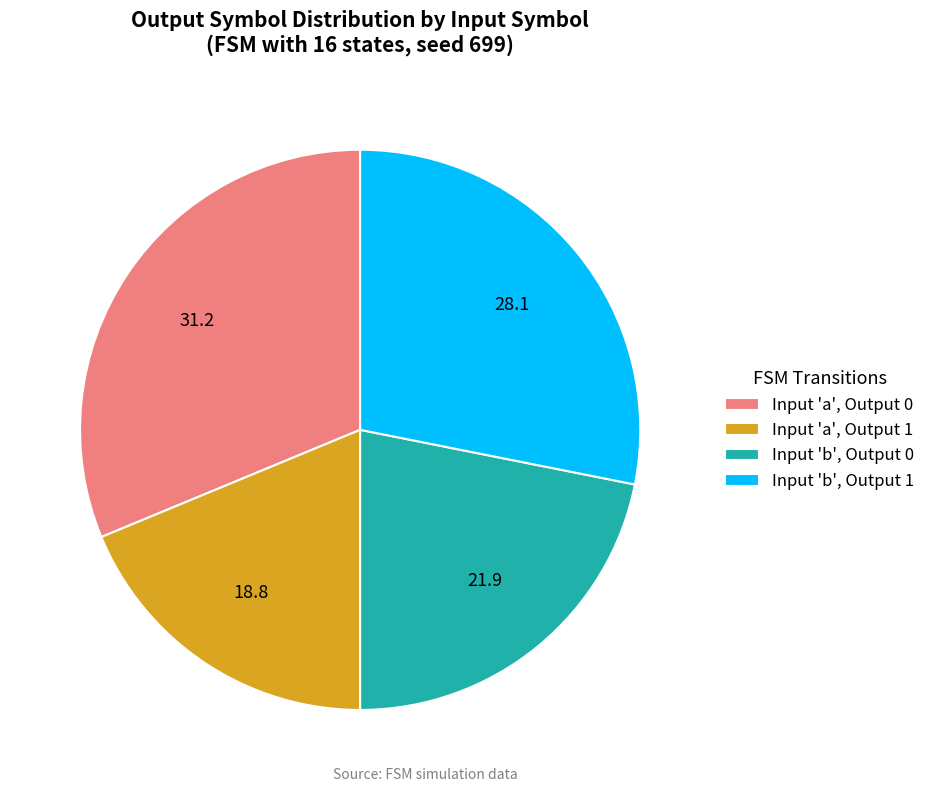

Is Input 'a', Output 1 the majority of the pie?

No